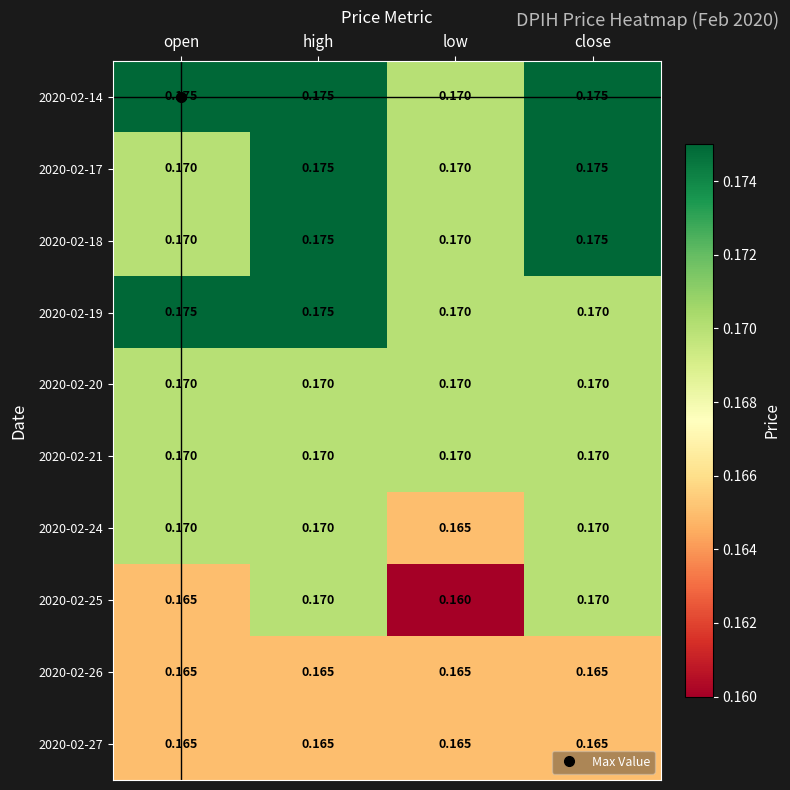

Where is 2020-02-14 nearest to the value 0?

low